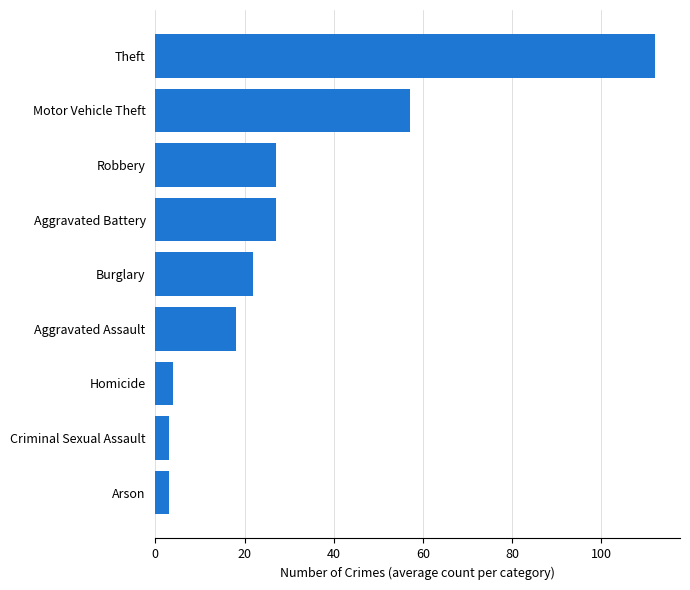

What is the difference between the maximum and second lowest values?

109